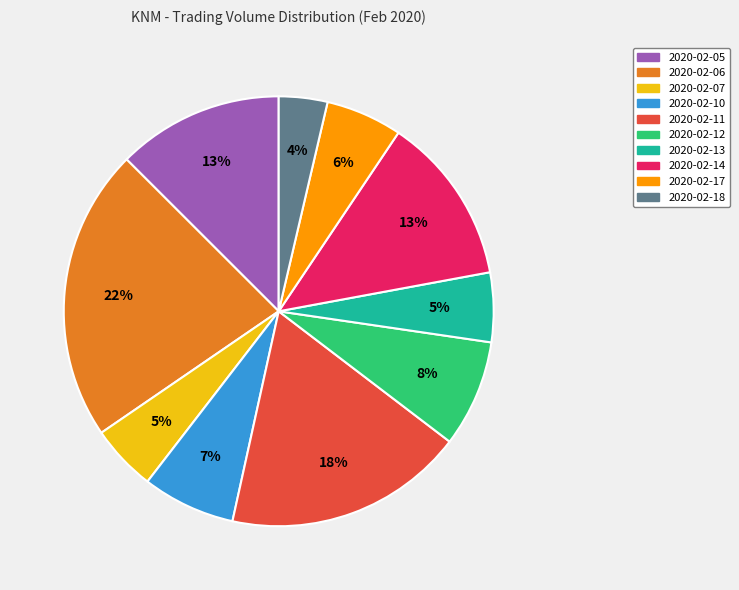

Which category has the smallest portion of the pie?

2020-02-18